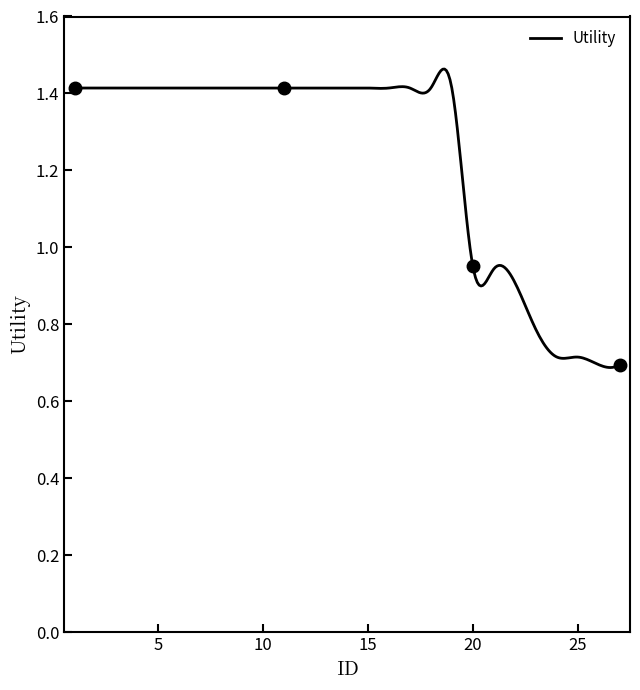

Which label corresponds to the largest value in the chart?

1